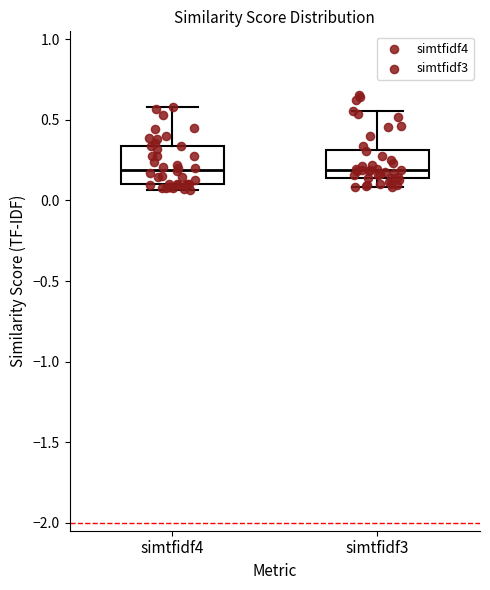

Where is the upper edge of the box for simtfidf4 on the y-axis? The values are not printed on the chart, so give them approximately, as read against the axis.

0.35